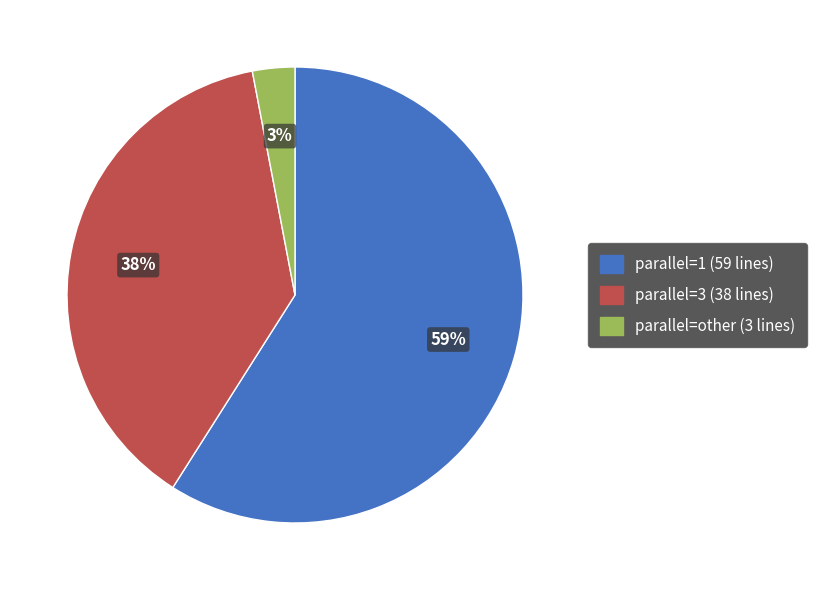

Which slice is the smallest?

parallel=other